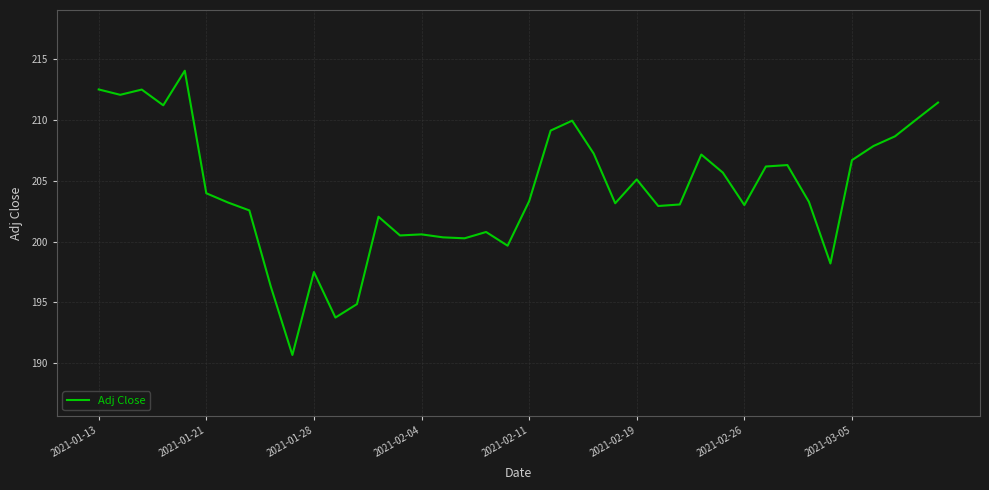

What is the maximum value shown in the chart?

214.1